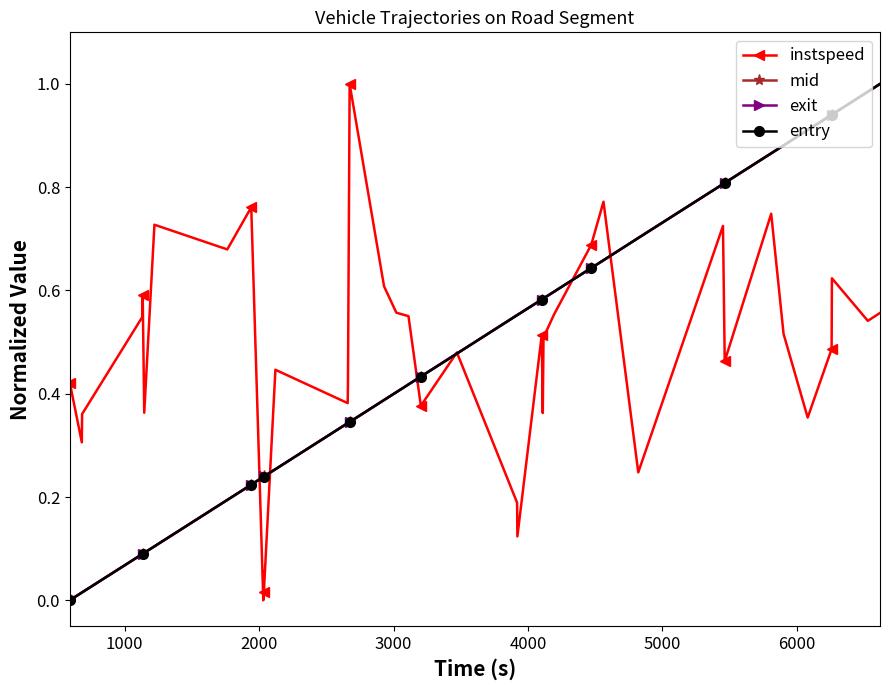

True or false: instspeed has more than 1 points higher than both neighbors.

True